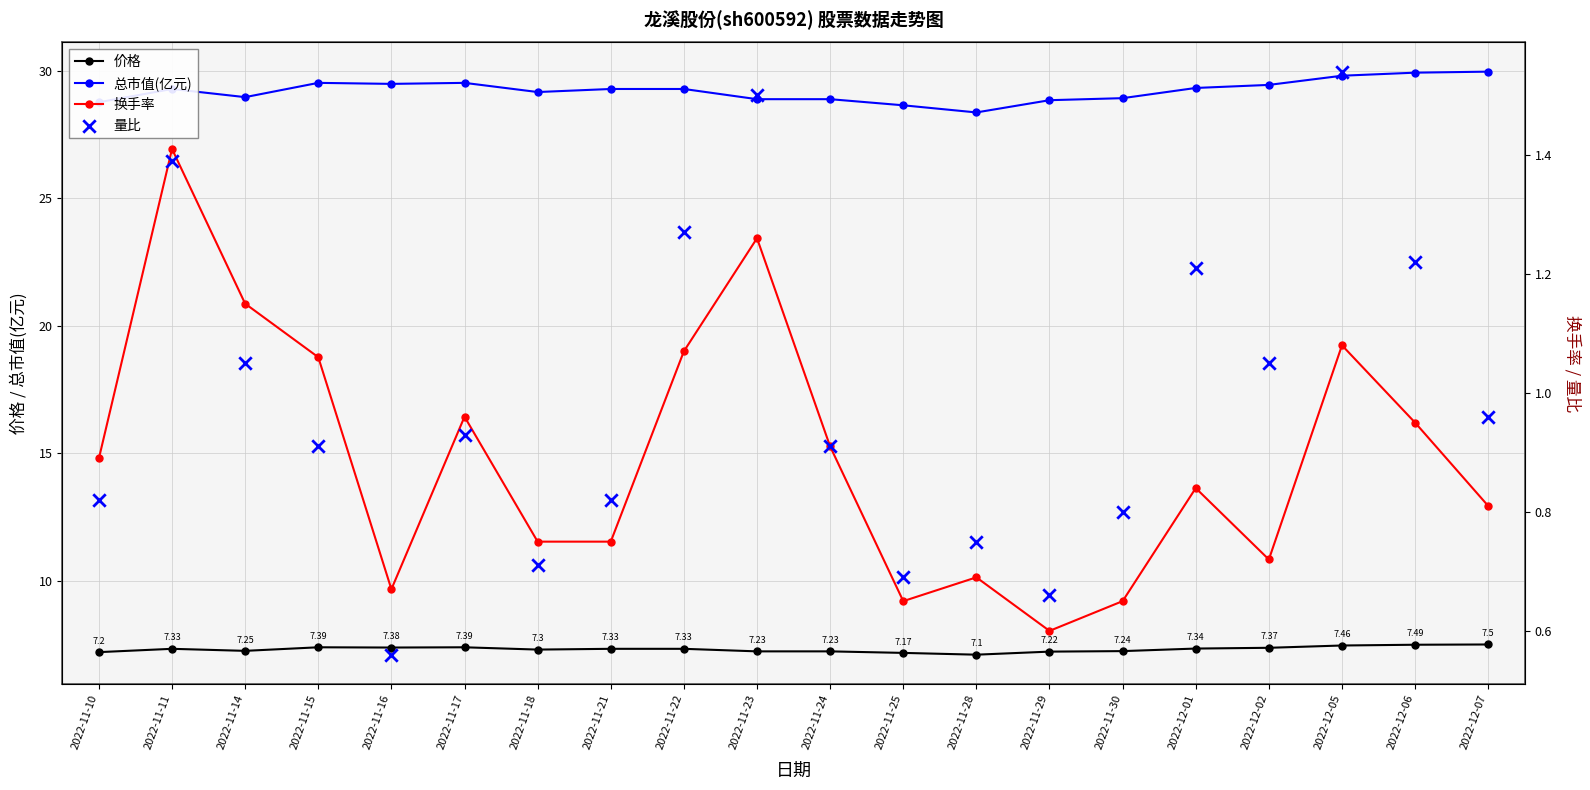

What are all the series names shown in the legend?

价格, 总市值(亿元), 换手率, 量比